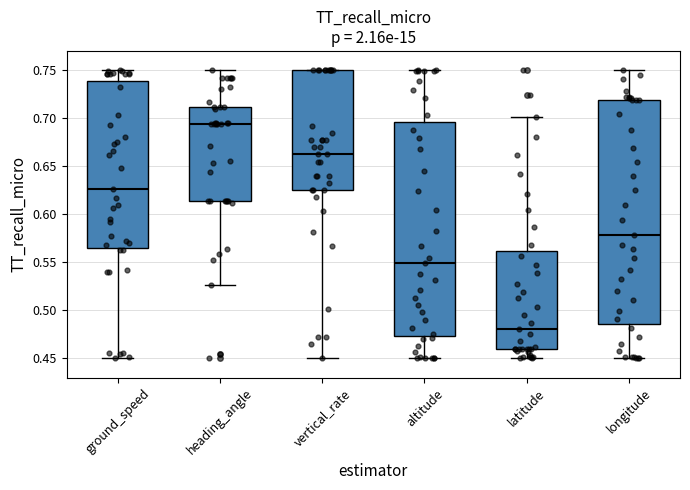

Comparing the boxes themselves (not the whiskers), which one is the tallest?

longitude